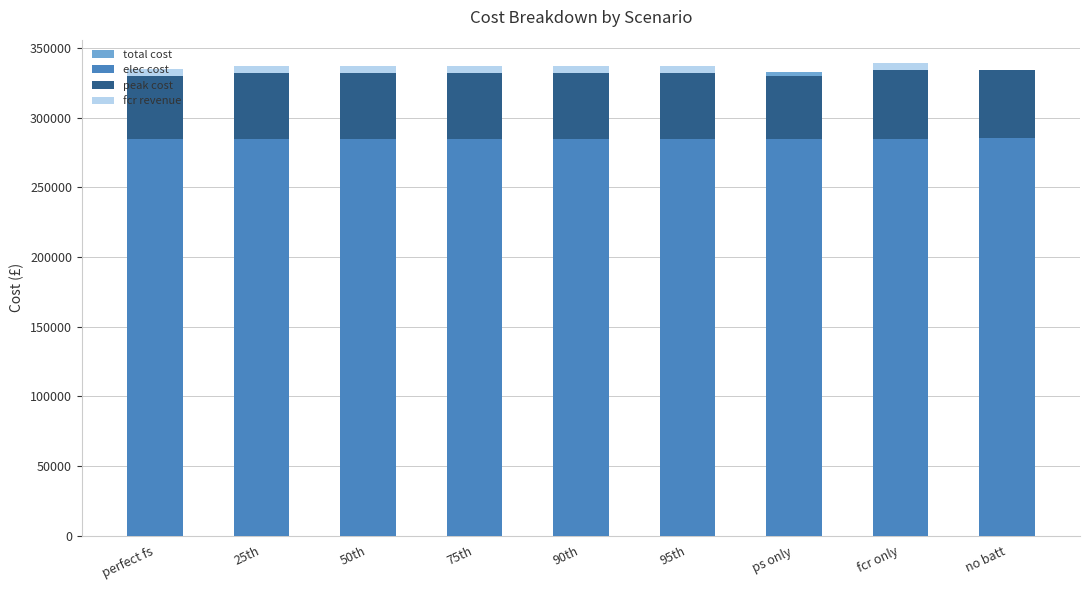

At which category does the chart reach its minimum across all series?

ps only